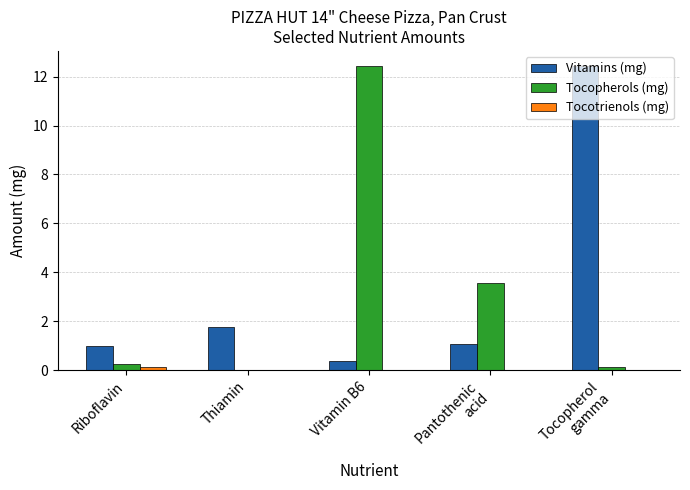

Reading right to left, what are all the values shown in this chart?

Vitamins (mg): Tocopherol
gamma=12.4	Pantothenic
acid=1.0	Vitamin B6=0.4	Thiamin=1.8	Riboflavin=1.0
Tocopherols (mg): Tocopherol
gamma=0.1	Pantothenic
acid=3.6	Vitamin B6=12.4	Thiamin=0.0	Riboflavin=0.2
Tocotrienols (mg): Tocopherol
gamma=0.0	Pantothenic
acid=0.0	Vitamin B6=0.0	Thiamin=0.0	Riboflavin=0.1